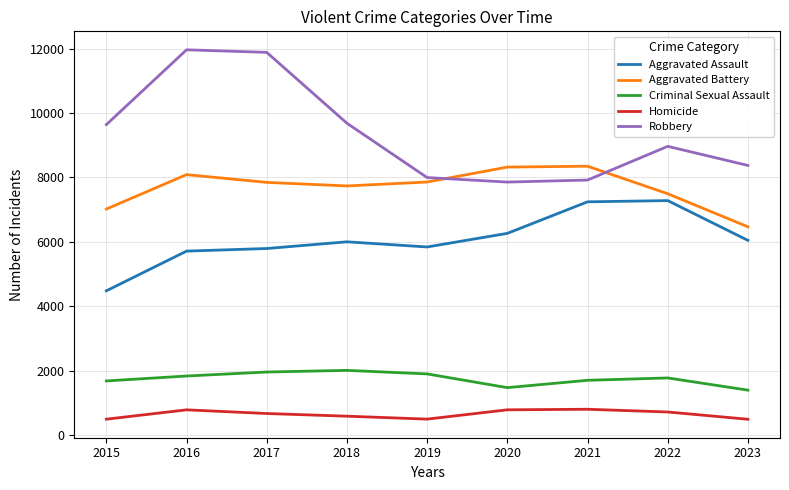

Is the value of Aggravated Battery at 2015 greater than the value of Robbery at 2022?

No